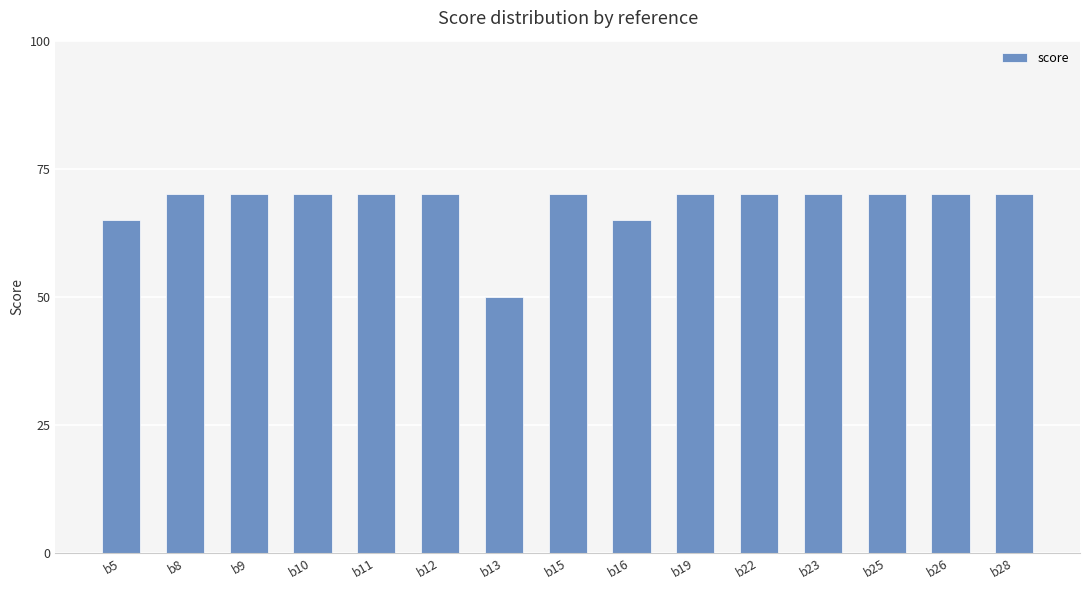

Reading right to left, what are all the values shown in this chart?

70	70	70	70	70	70	65	70	50	70	70	70	70	70	65